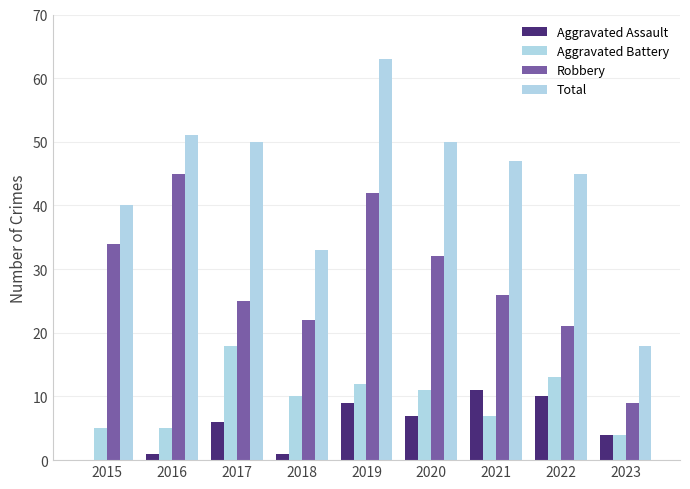

Is the value of Robbery at 2015 greater than the value of Total at 2016?

No